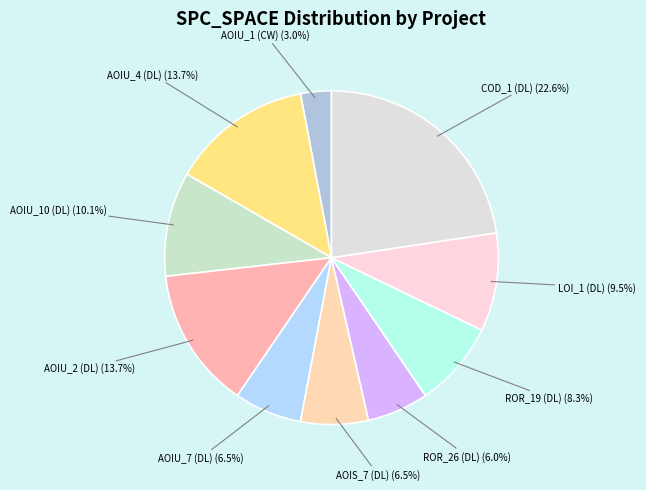

How many slices are in this pie chart?

10